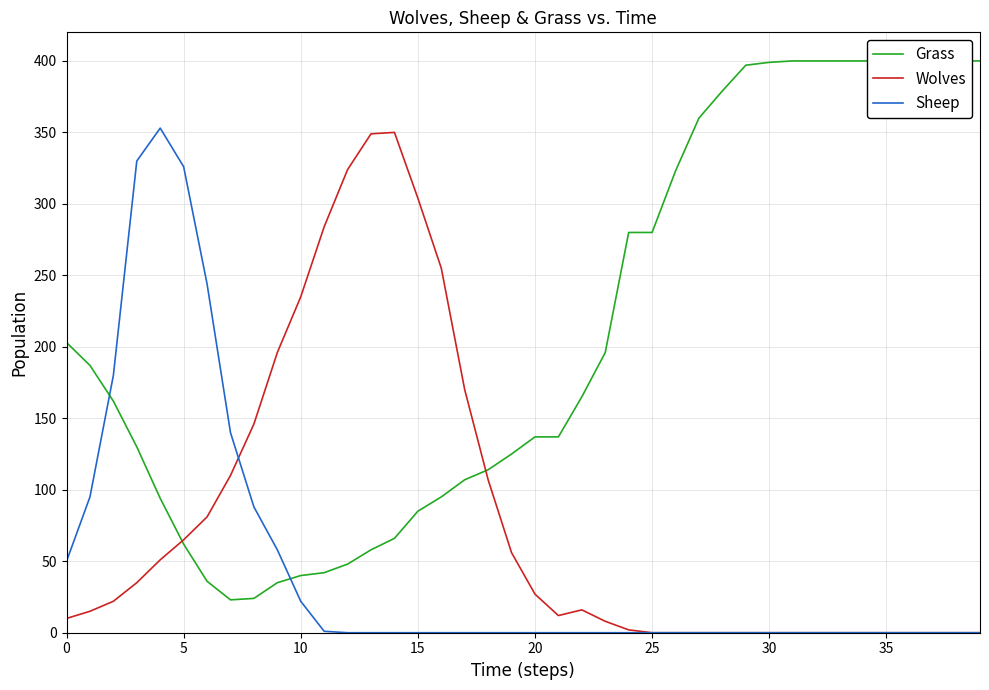

What is the highest value of the Grass series?

400